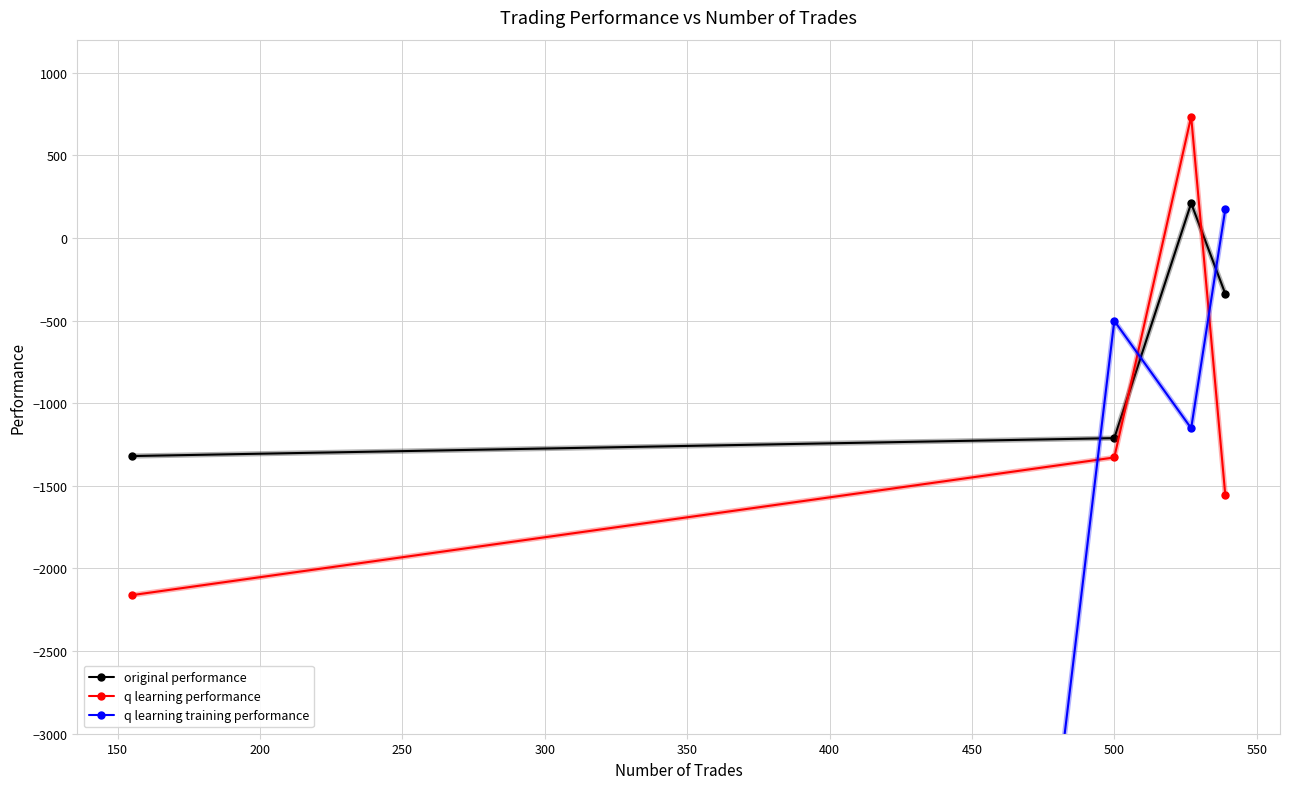

Which series ends up on top after the final intersection of original performance and q learning performance?

original performance